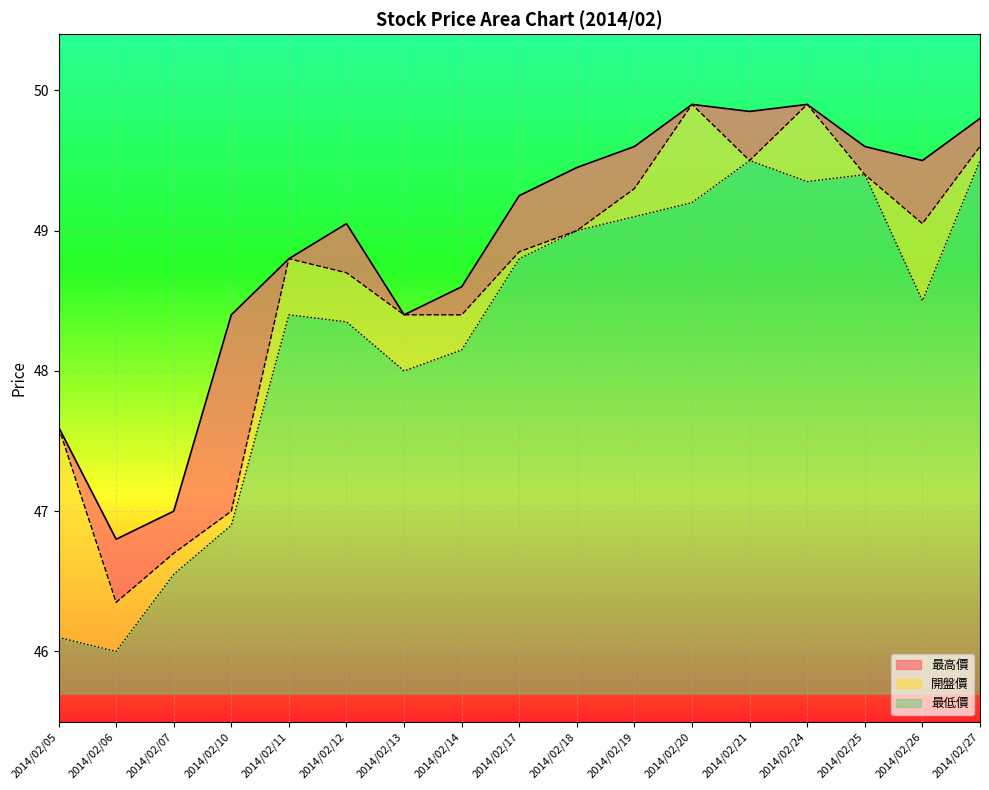

Reading left to right, extract all data points from this chart.

最低價: 46.1	46.0	46.5	46.9	48.4	48.4	48.0	48.1	48.8	49.0	49.1	49.2	49.5	49.4	49.4	48.5	49.5
開盤價: 47.6	46.4	46.7	47.0	48.8	48.7	48.4	48.4	48.9	49.0	49.3	49.9	49.5	49.9	49.4	49.0	49.6
最高價: 47.6	46.8	47.0	48.4	48.8	49.0	48.4	48.6	49.2	49.5	49.6	49.9	49.9	49.9	49.6	49.5	49.8